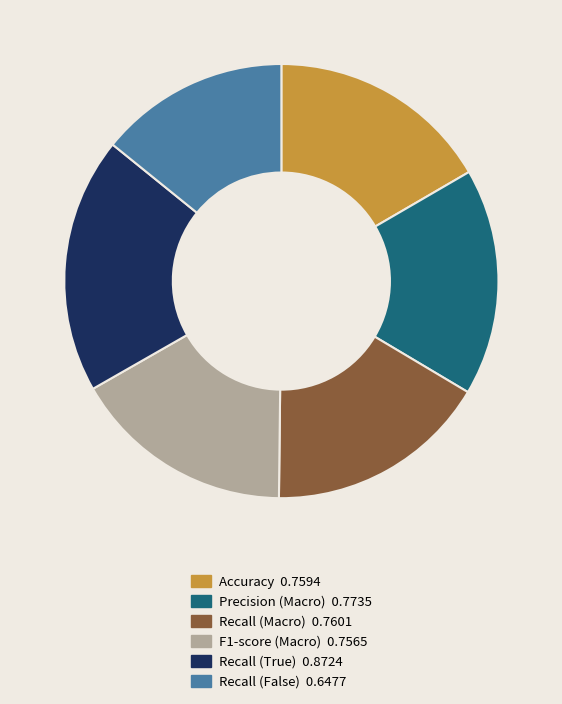

How many slices are in this pie chart?

6